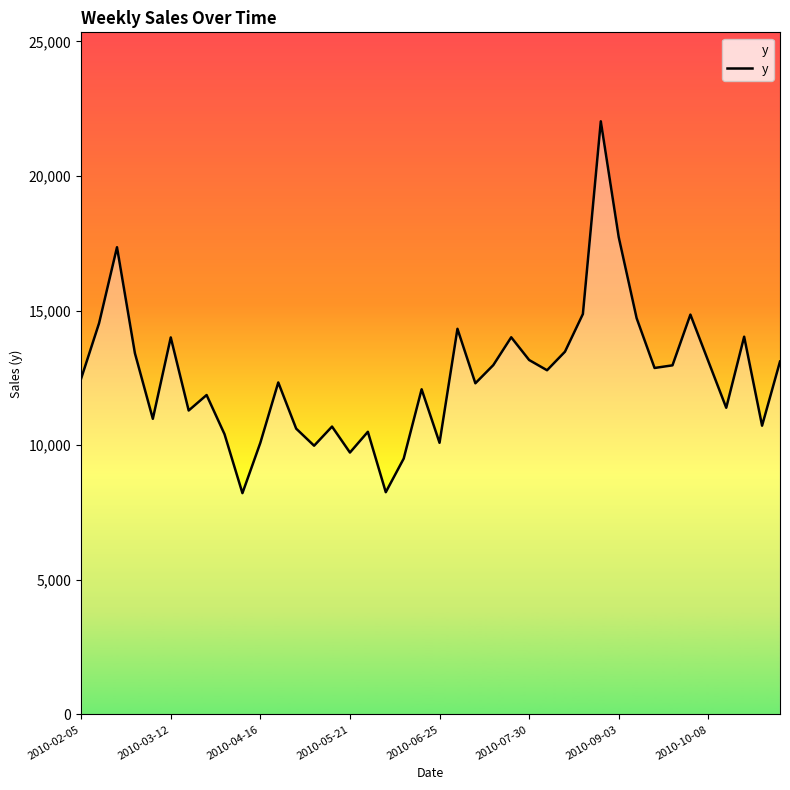

How many lines are shown in the chart?

1